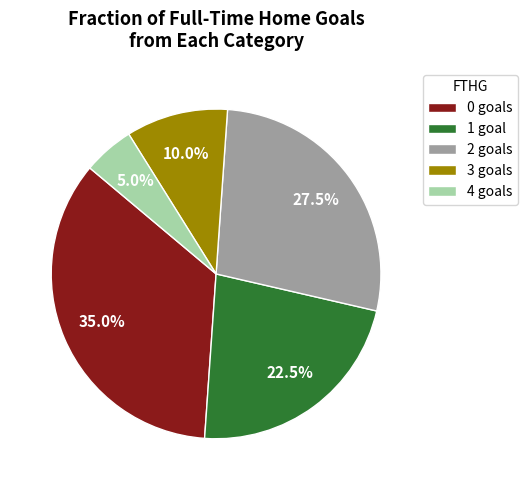

To the nearest percent, what is the difference between the largest and smallest slice percentages?

30%